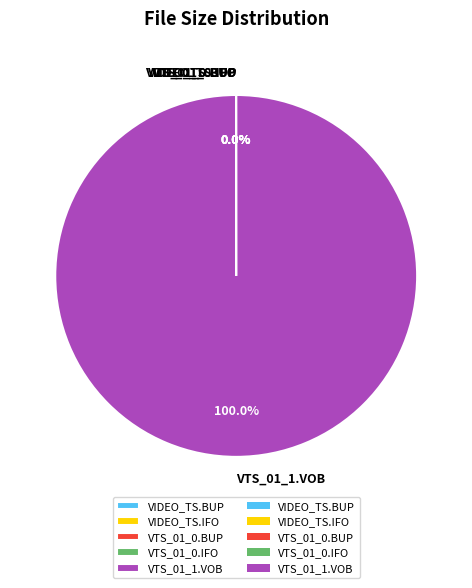

Which slice is the largest?

VTS_01_1.VOB